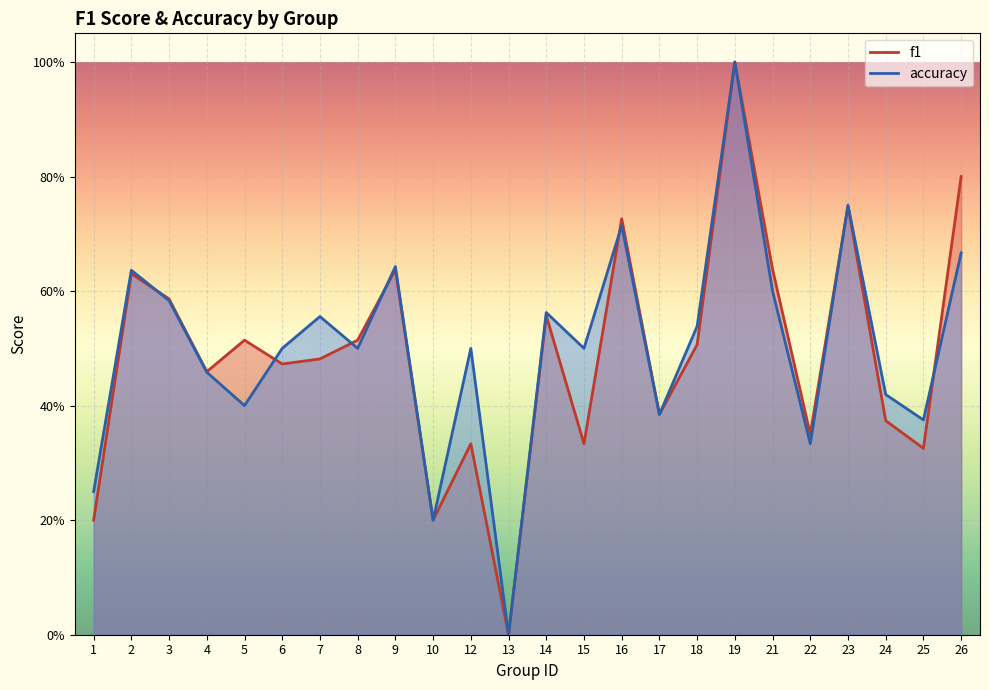

Reading left to right, what are all the values shown in this chart?

f1: 0.2	0.6	0.6	0.5	0.5	0.5	0.5	0.5	0.6	0.2	0.3	0.0	0.6	0.3	0.7	0.4	0.5	1.0	0.6	0.4	0.7	0.4	0.3	0.8
accuracy: 0.2	0.6	0.6	0.5	0.4	0.5	0.6	0.5	0.6	0.2	0.5	0.0	0.6	0.5	0.7	0.4	0.5	1.0	0.6	0.3	0.8	0.4	0.4	0.7